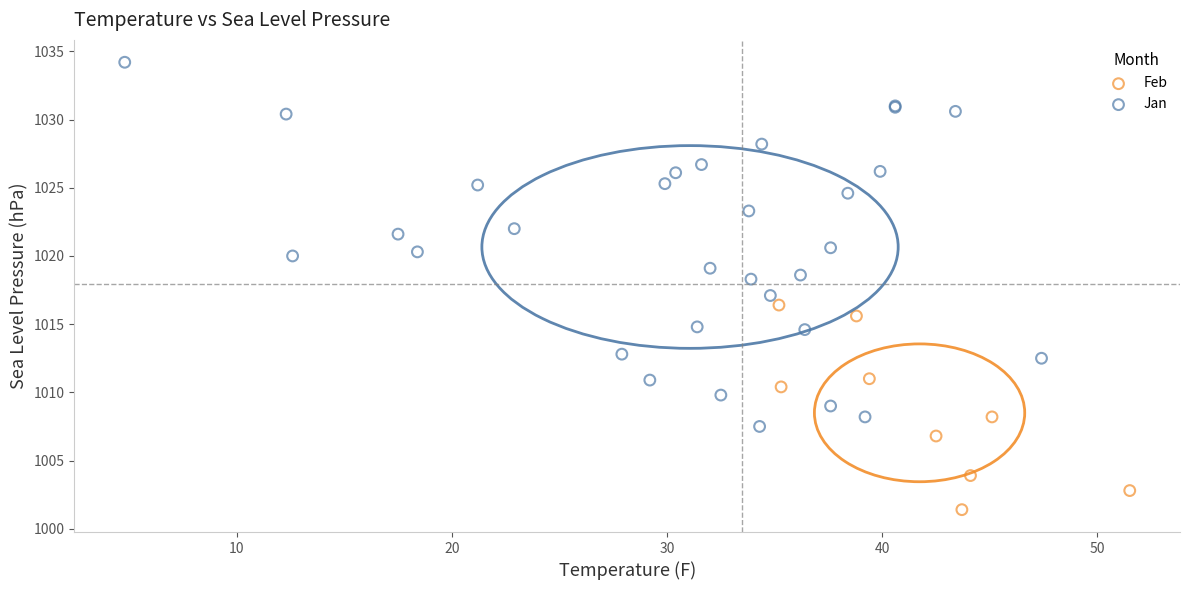

Which series contains the highest Y value?

Jan